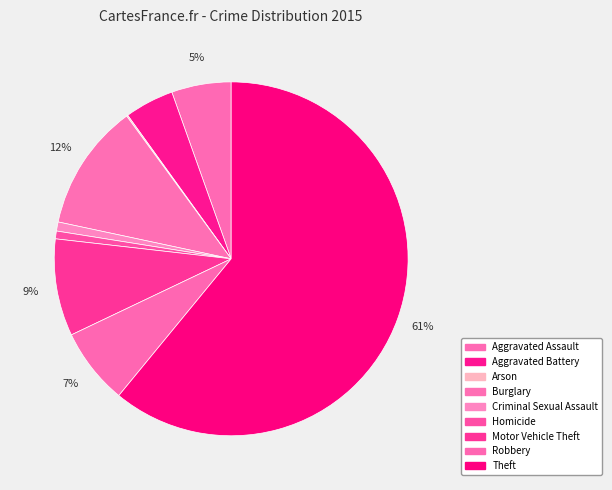

Which category has the smallest portion of the pie?

Arson